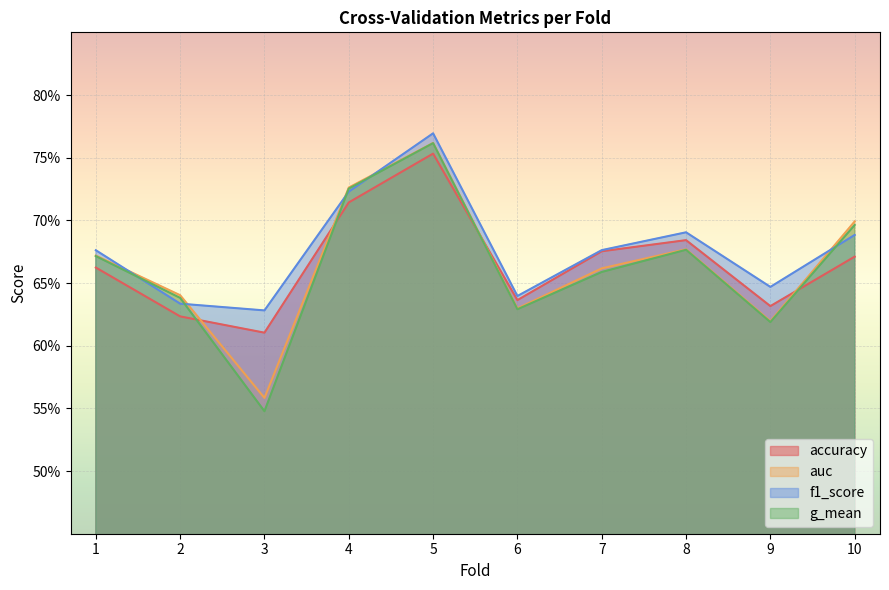

Reading left to right, extract all data points from this chart.

accuracy: 0.7	0.6	0.6	0.7	0.8	0.6	0.7	0.7	0.6	0.7
auc: 0.7	0.6	0.6	0.7	0.8	0.6	0.7	0.7	0.6	0.7
f1_score: 0.7	0.6	0.6	0.7	0.8	0.6	0.7	0.7	0.6	0.7
g_mean: 0.7	0.6	0.5	0.7	0.8	0.6	0.7	0.7	0.6	0.7